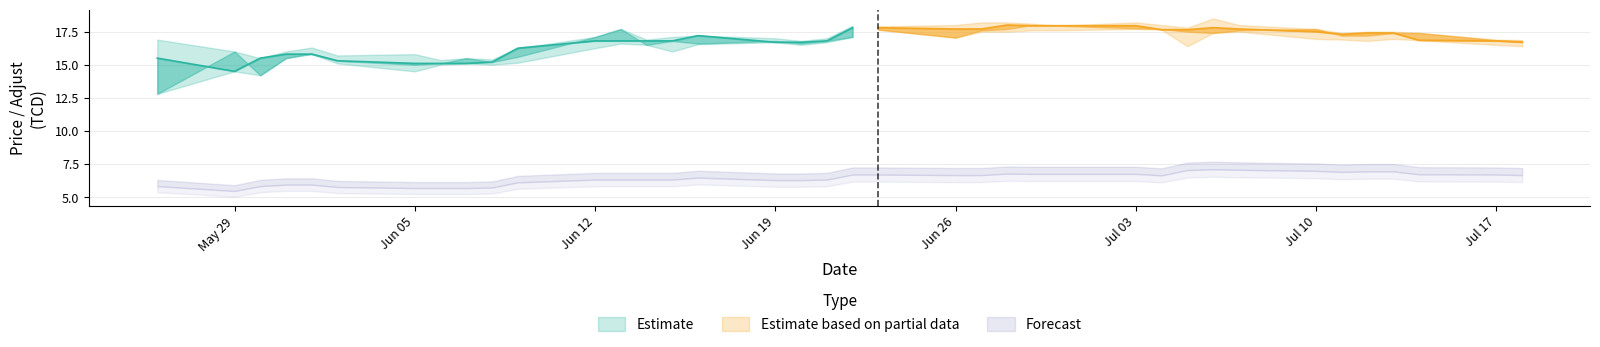

At how many categories does at least one series exceed 8?

38